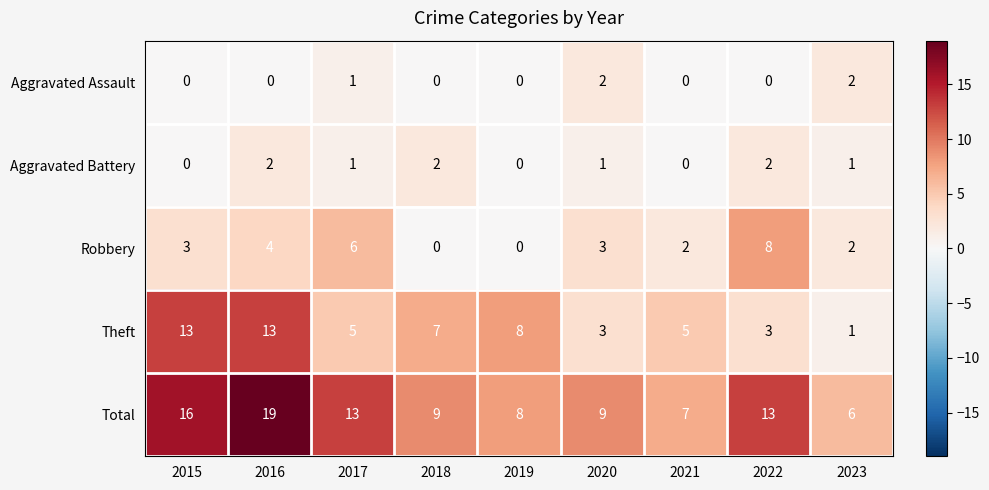

At how many categories does at least one series exceed 10?

4